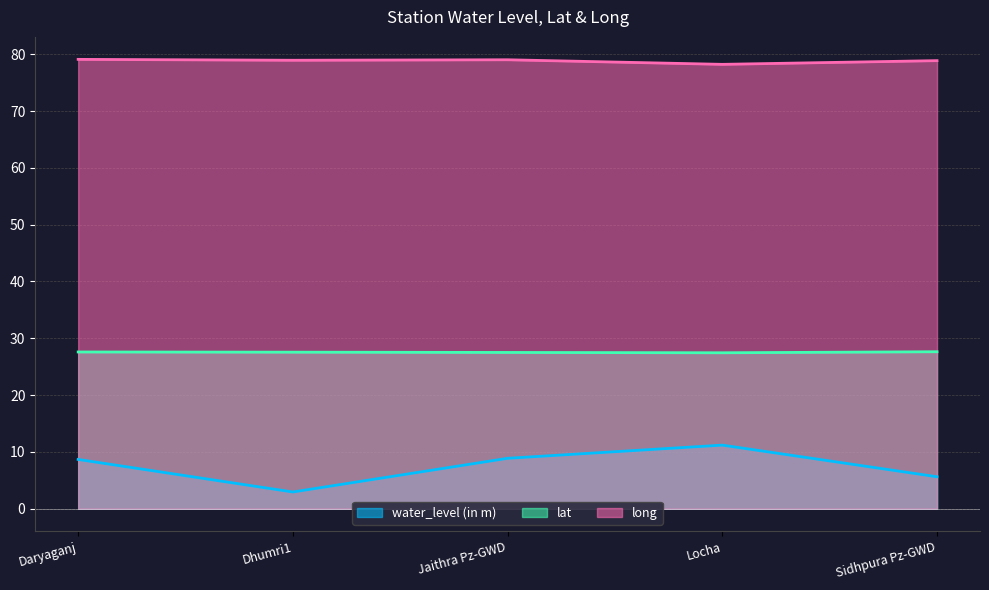

At how many categories does at least one series exceed 47?

5